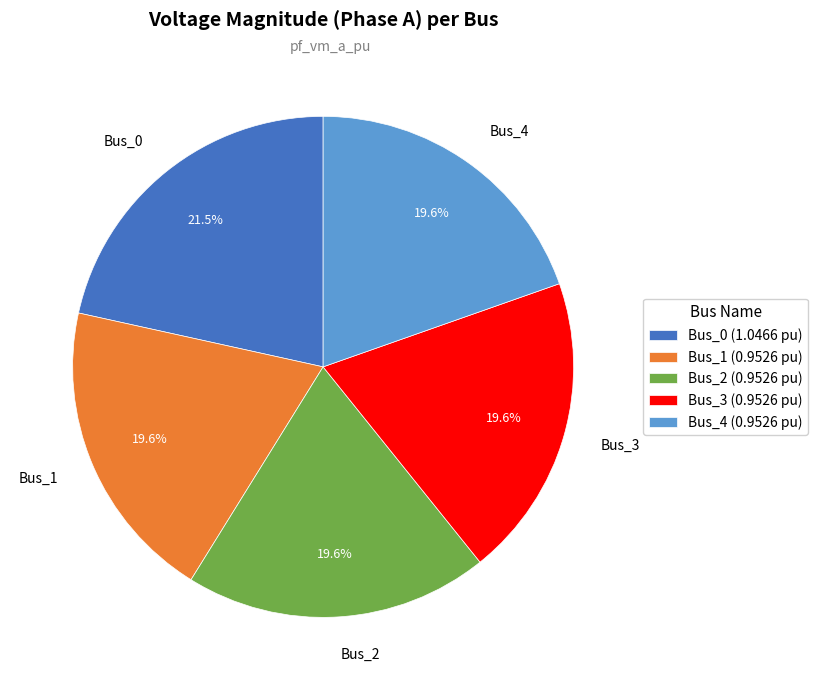

Which has a higher value, Bus_4 or Bus_0?

Bus_0